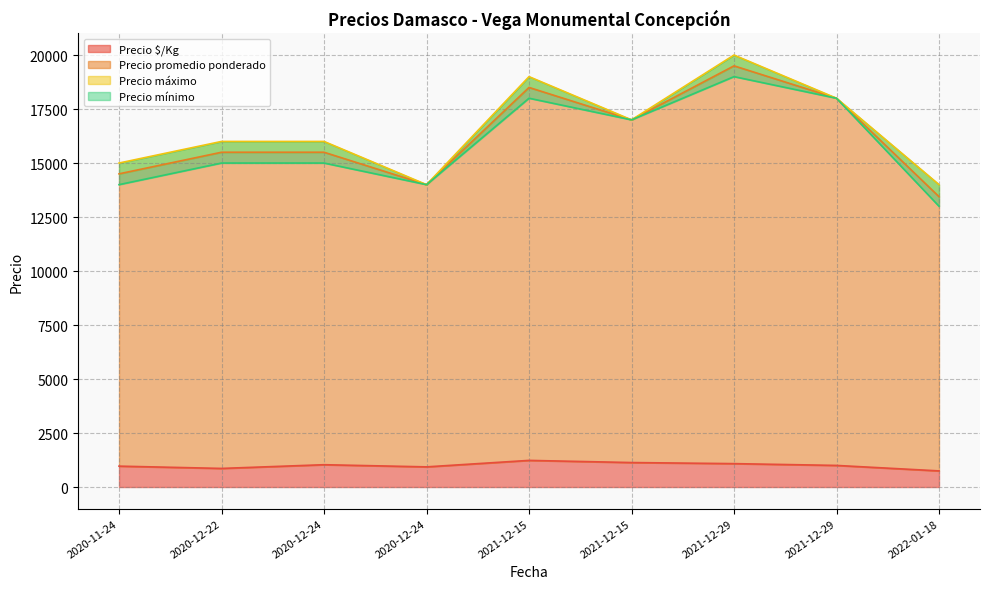

What is the sum of the Precio $/Kg values at 2020-12-22 and 2021-12-29?

1861